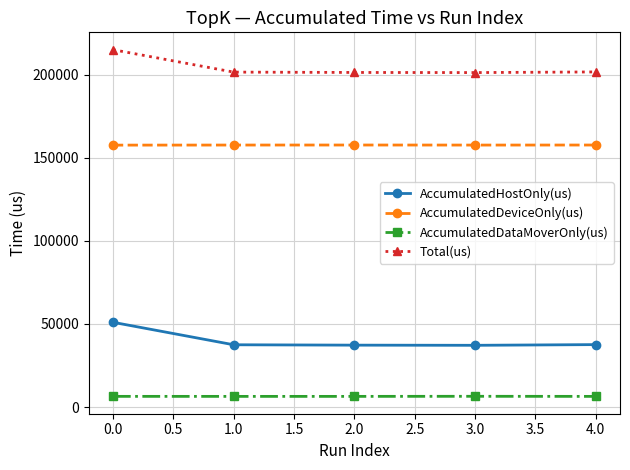

Which series has the largest total across all categories?

Total(us)